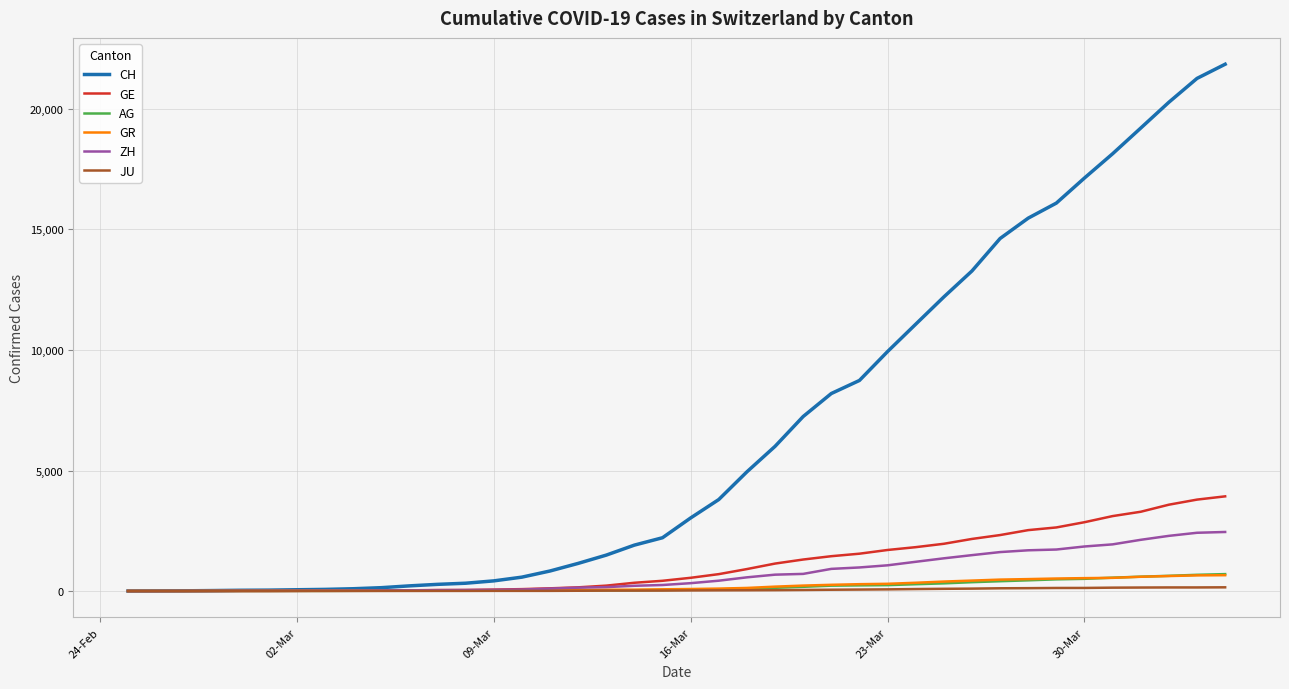

What is the maximum value for GR?

657